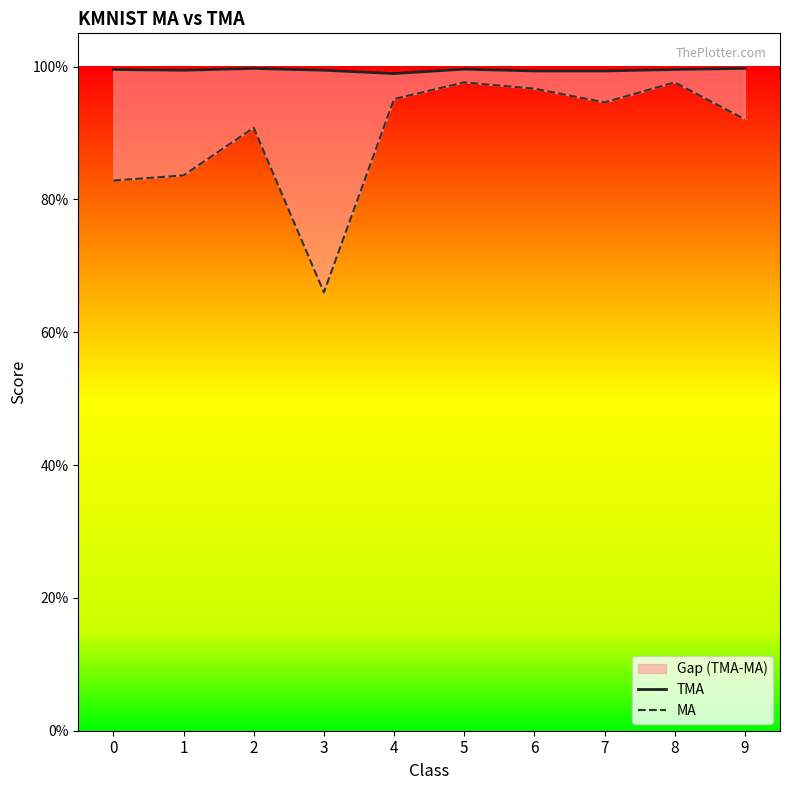

True or false: TMA and MA intersect in this chart.

False